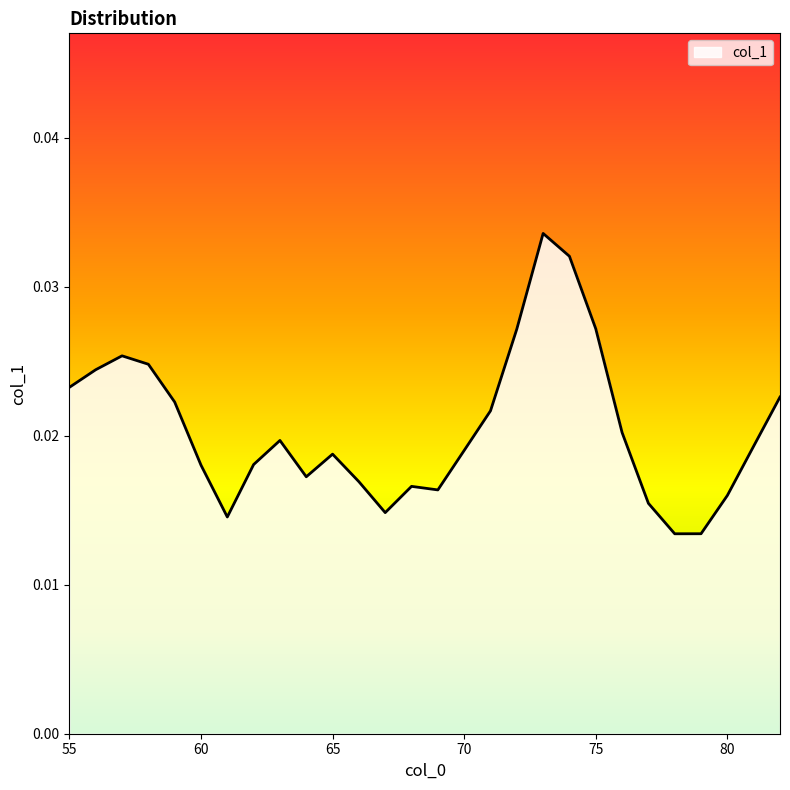

Does the chart display data point markers on the line(s)?

No